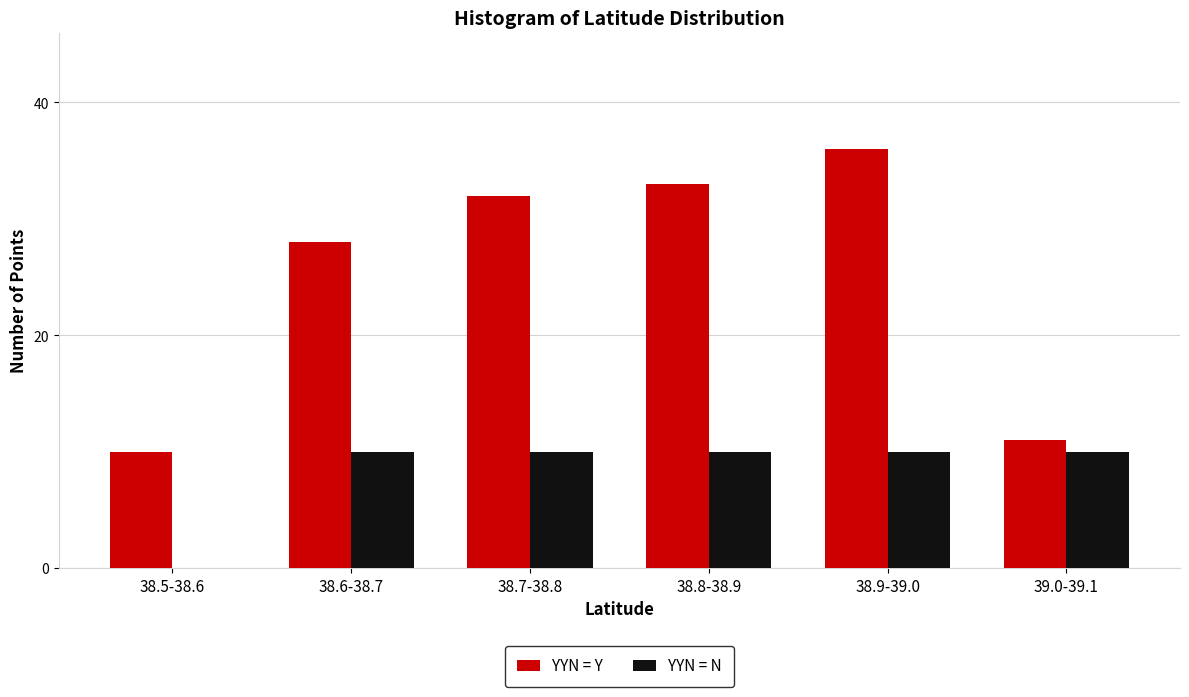

Reading right to left, what are all the values shown in this chart?

YYN = Y: 11	36	33	32	28	10
YYN = N: 10	10	10	10	10	0